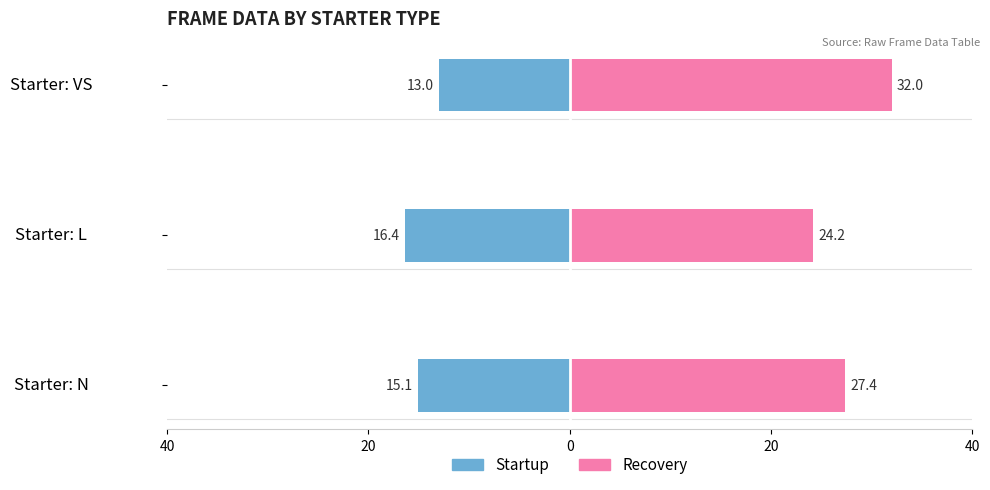

Rank the series at Starter: N from lowest to highest value.

Startup, Recovery